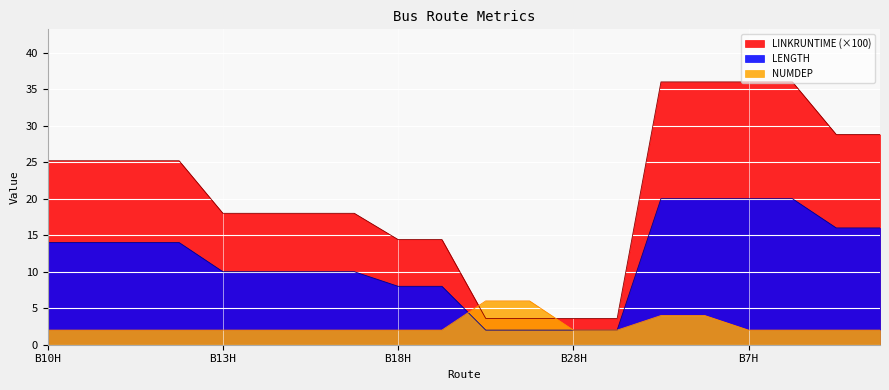

True or false: LINKRUNTIME (×100) has a value of 60.4 at B7H.

False